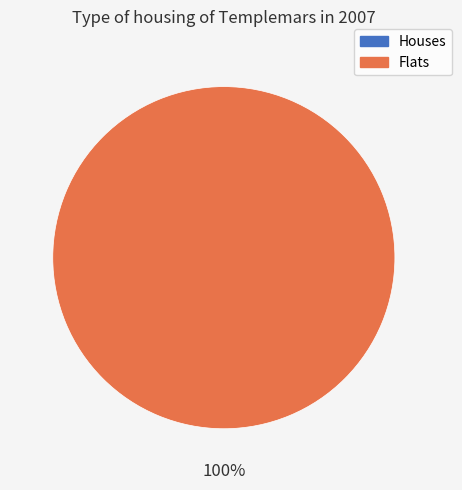

Does 0 represent more than half of the total?

No